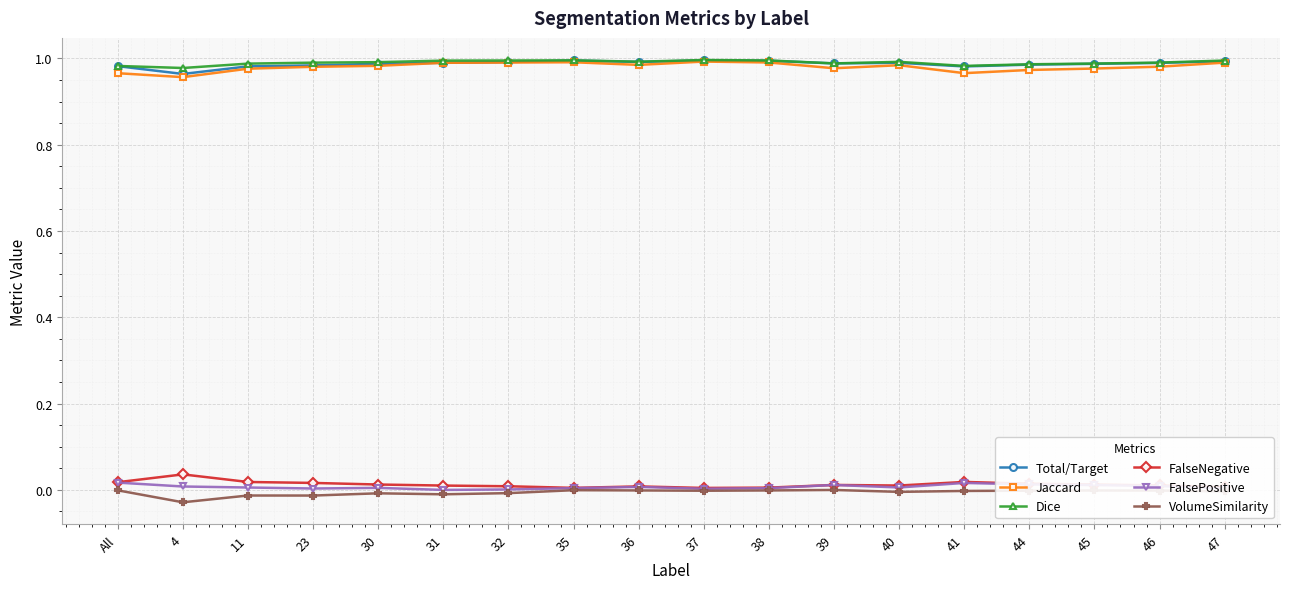

What is the label of the 17th point from the right?

4